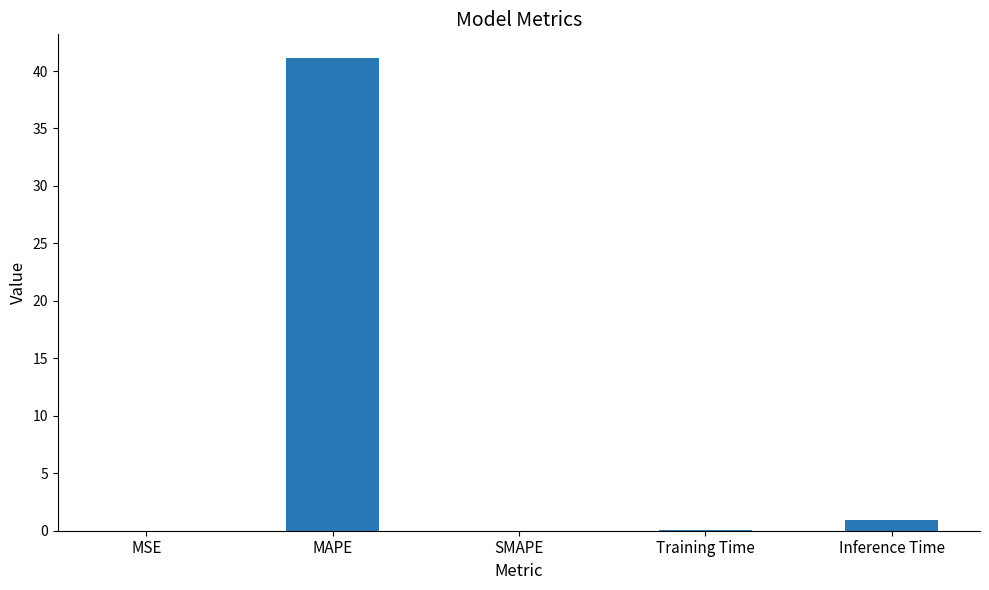

True or false: the data shows 0.1 at Training Time.

True